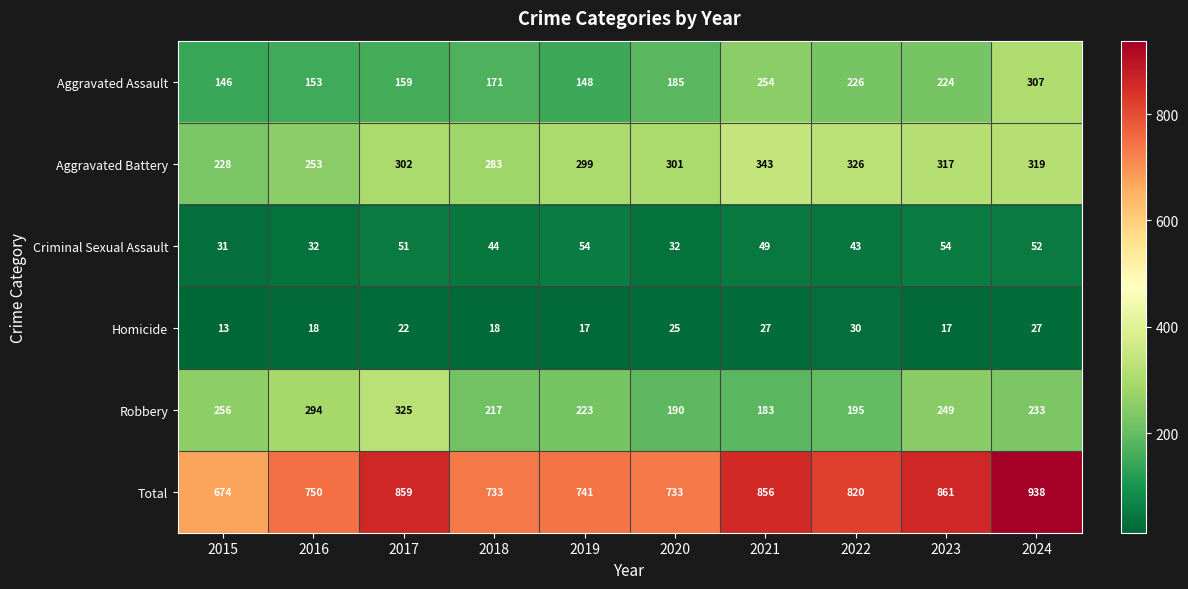

At which label does Total first exceed 820?

2017